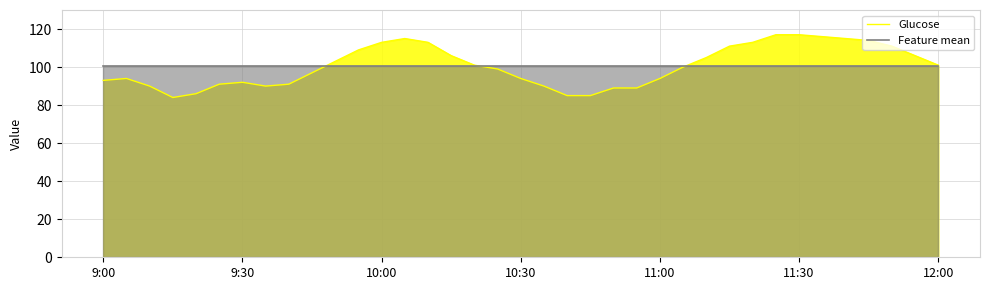

Rank the series by their maximum value, from highest to lowest.

Glucose, Feature mean